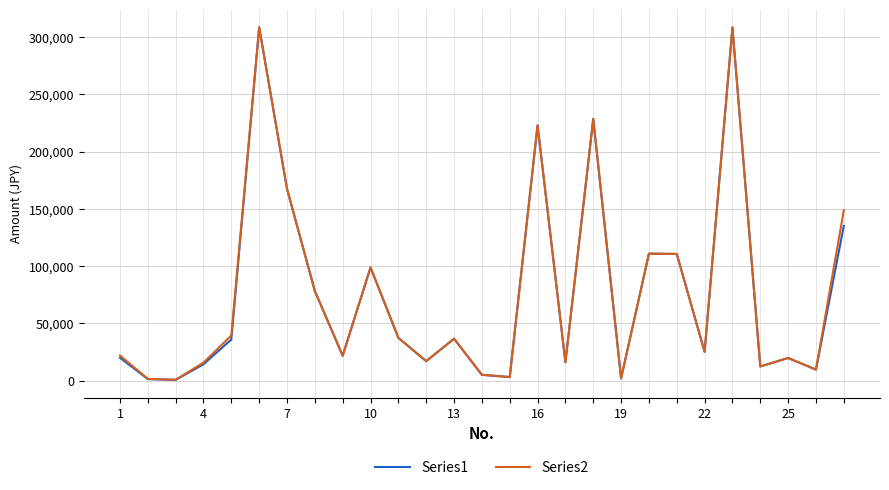

In Series1, how many points are higher than both neighbors (excluding endpoints)?

8